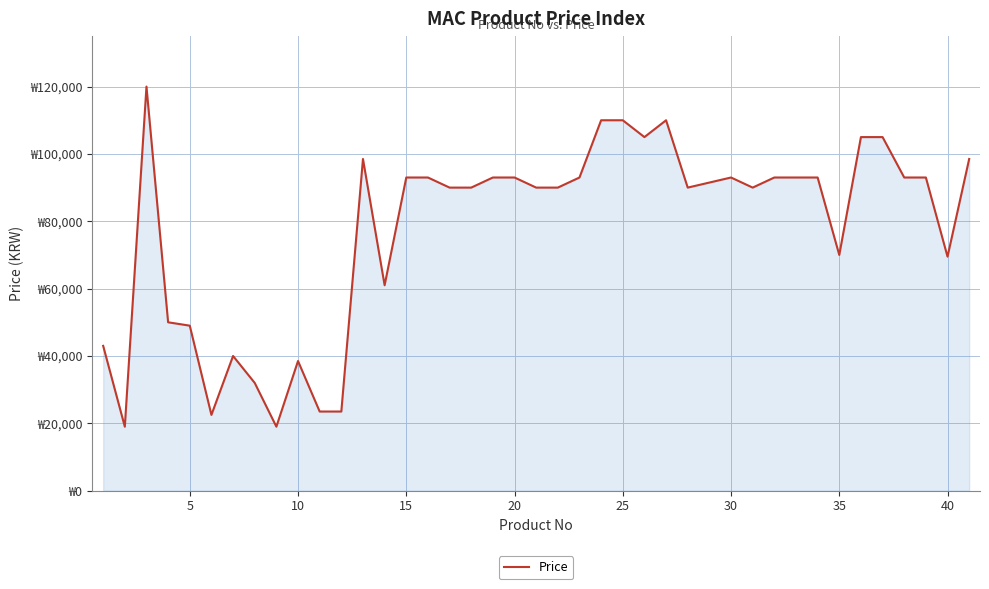

Is this an area chart (filled region under the line)?

Yes